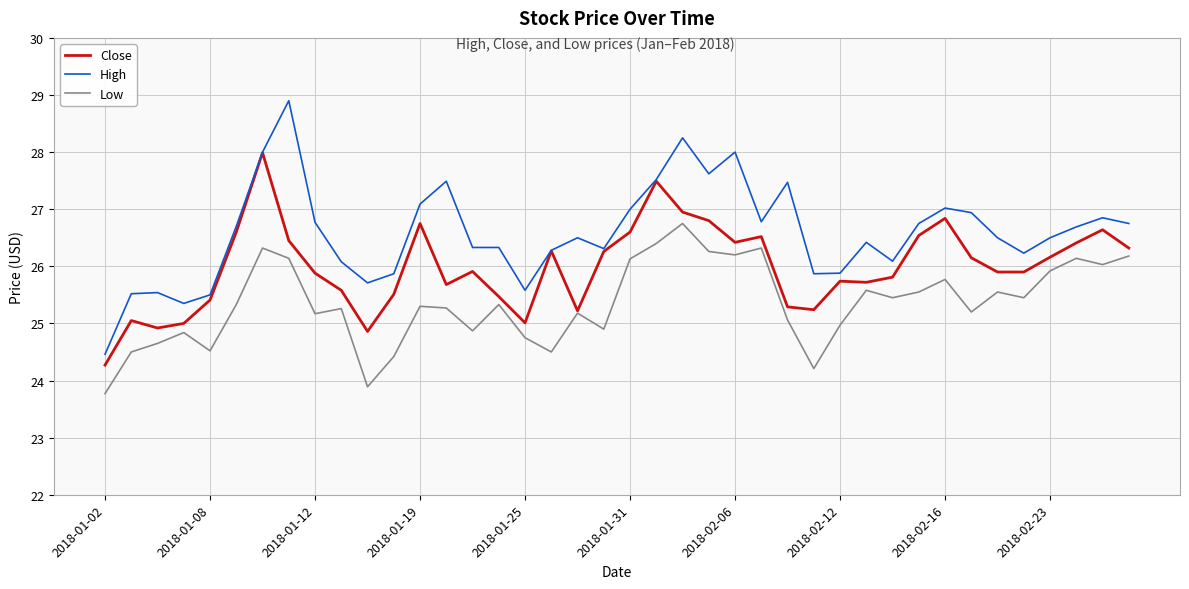

Rank the series by their maximum value, from highest to lowest.

High, Close, Low